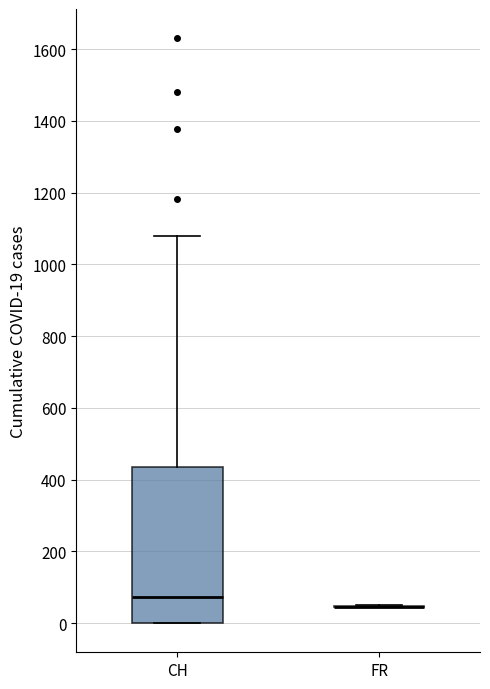

Which box is the tallest, from its lower edge to its upper edge?

CH